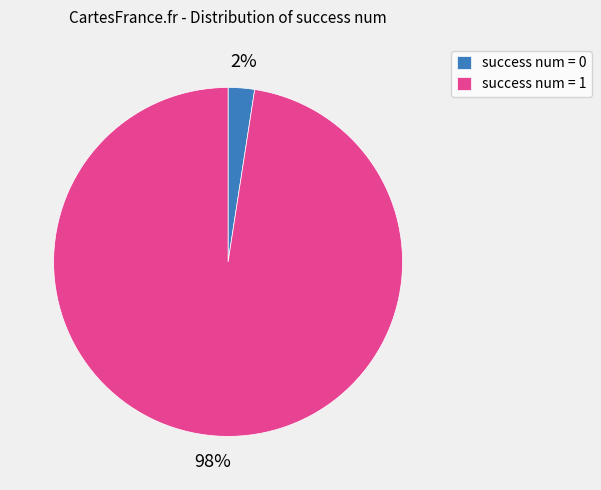

What percentage is the success num = 0 slice, to the nearest percent?

2%